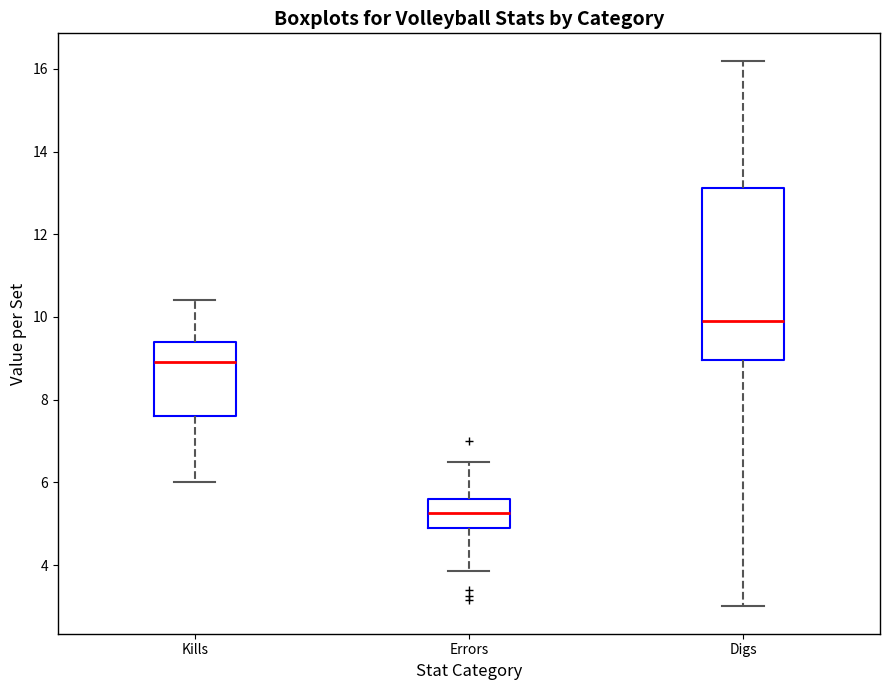

Reading left to right, read every box against the y-axis: the position of its median line, the range the box covers, and the ends of its whiskers. The values are not printed on the chart, so give them approximately, as read against the axis.

Kills: median 9.0, box 7.6 to 9.4, whiskers 6.0 to 10.4
Errors: median 5.2, box 4.8 to 5.6, whiskers 3.8 to 6.6
Digs: median 10.0, box 9.0 to 13.2, whiskers 3.0 to 16.2